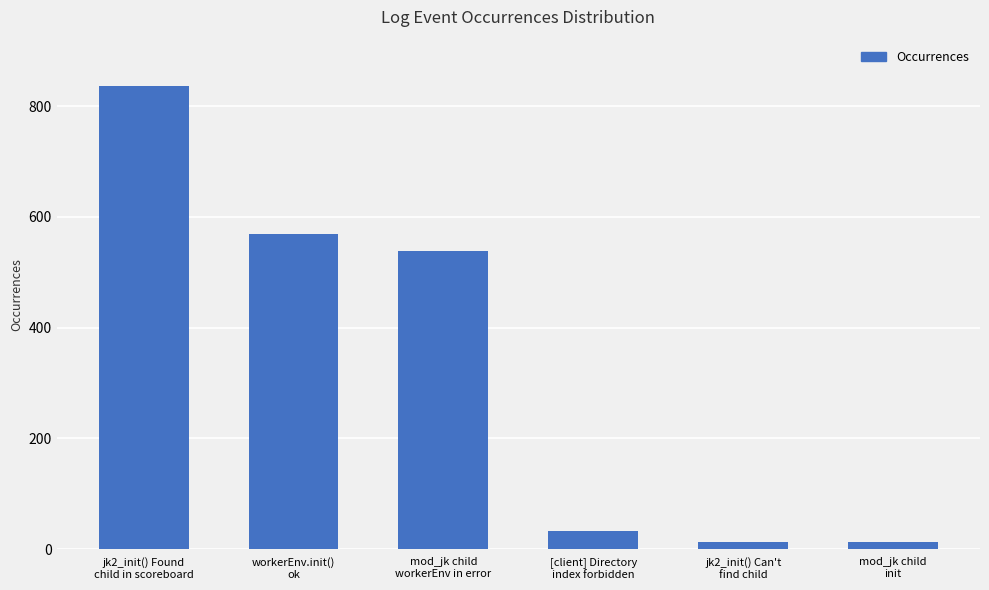

What is the approximate value at jk2_init() Can't
find child?

12